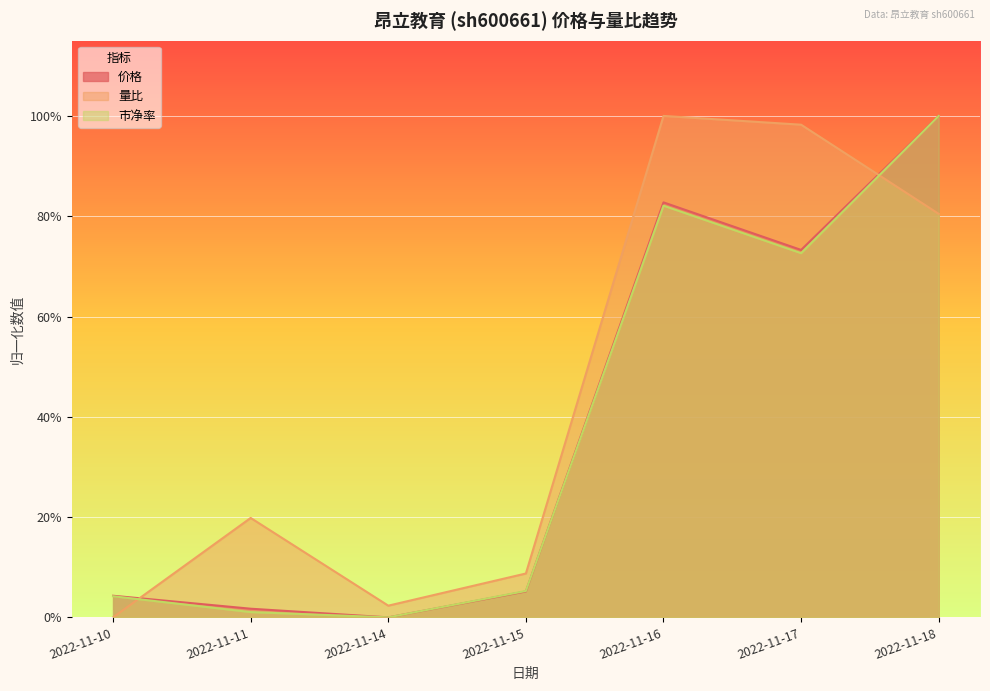

What is the difference between the maximum and minimum values in the 量比 series?

1.0